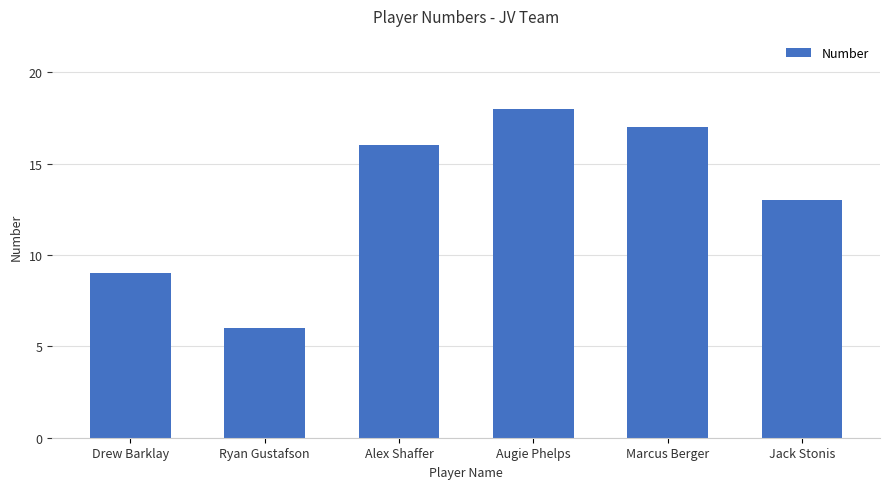

What is the smallest value displayed?

6